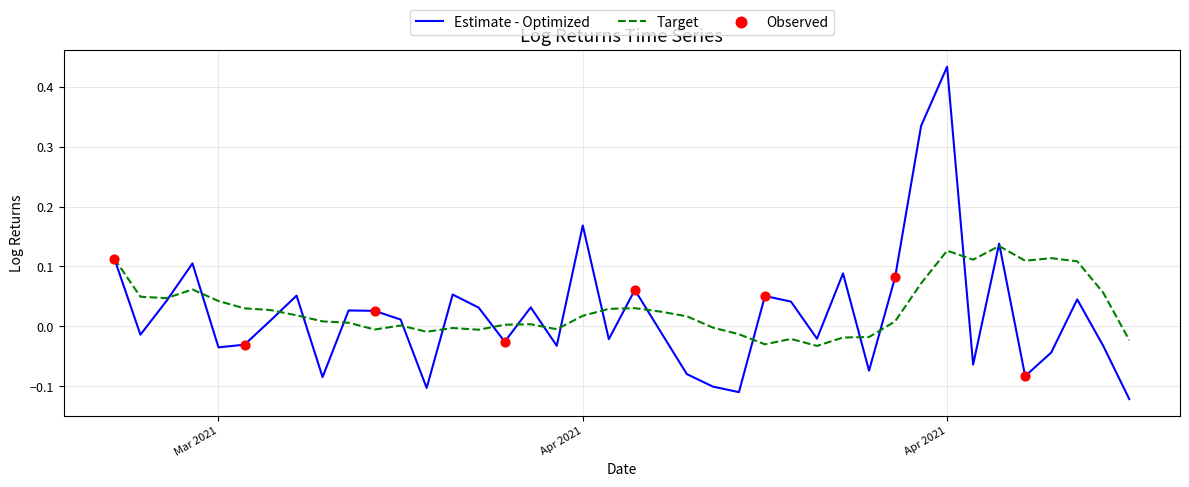

Which series has the largest range (max minus min)?

Estimate - Optimized